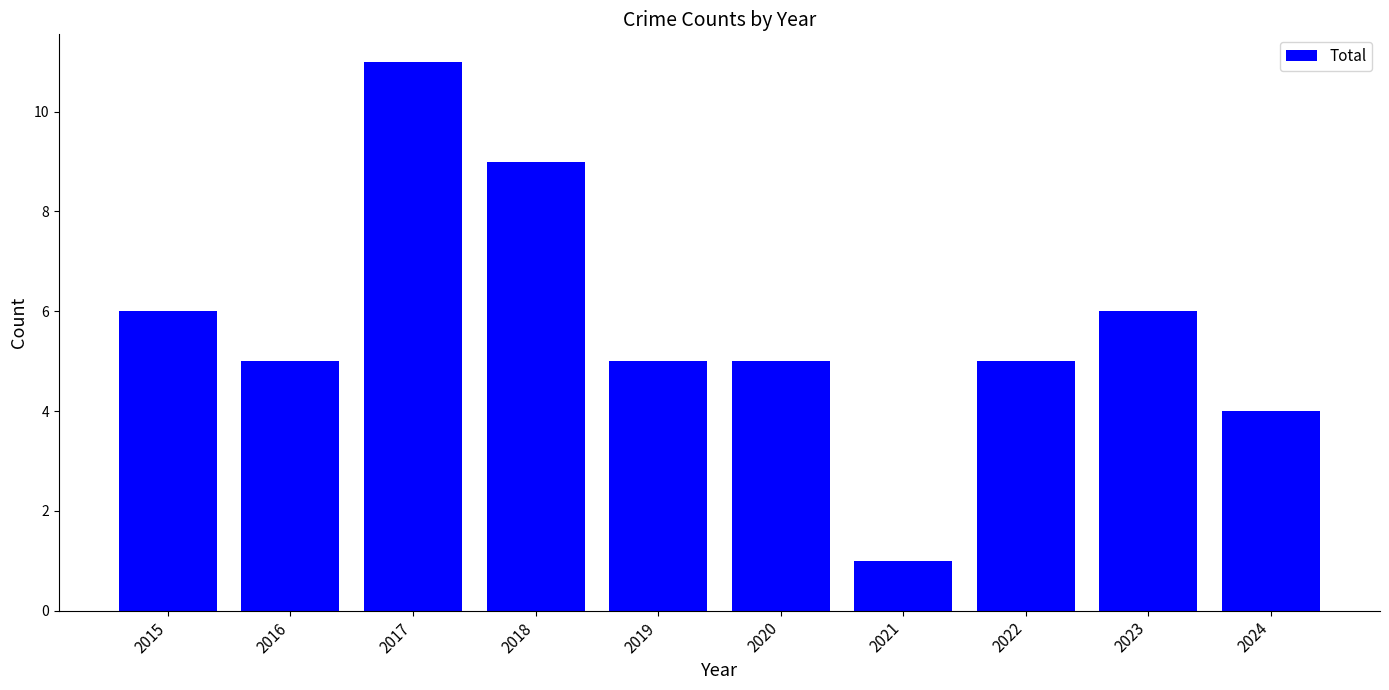

Which has a higher value, 2024 or 2019?

2019